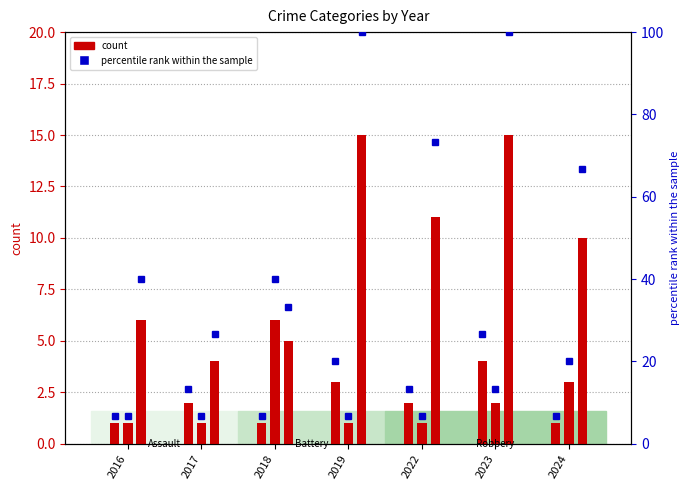

What is the difference between the percentile rank values at 2023 and 2017?

13.3